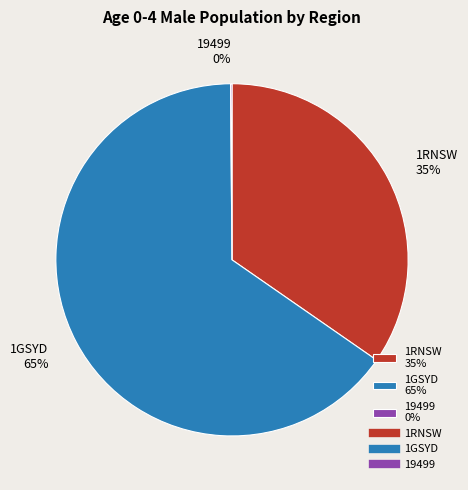

The 1RNSW 35% slice represents 28% of the pie. True or false?

False